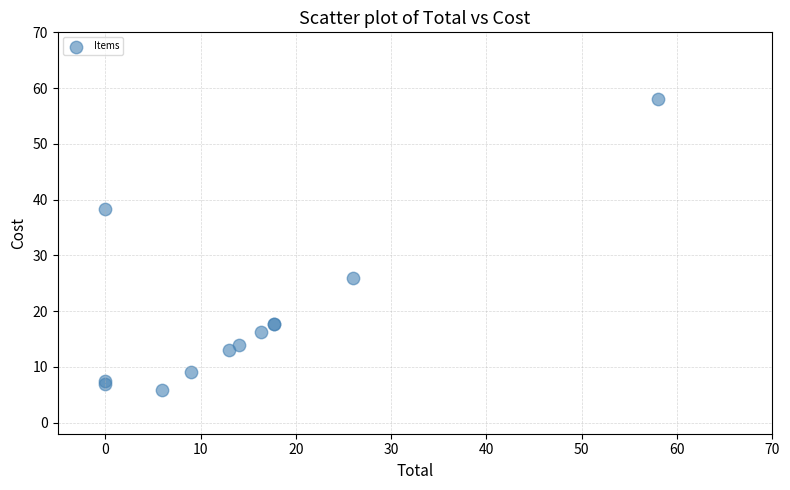

What Y value in the scatter plot is closest to 31?

26.0